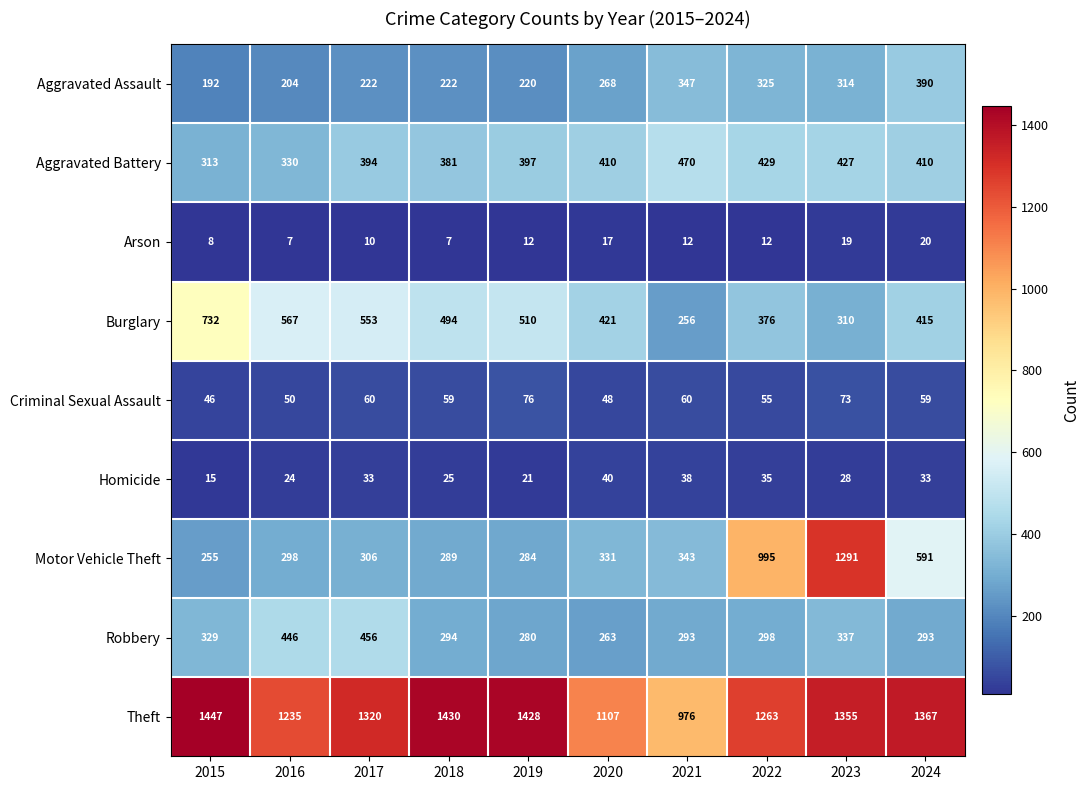

What is the total value across all series at 2020?

2905